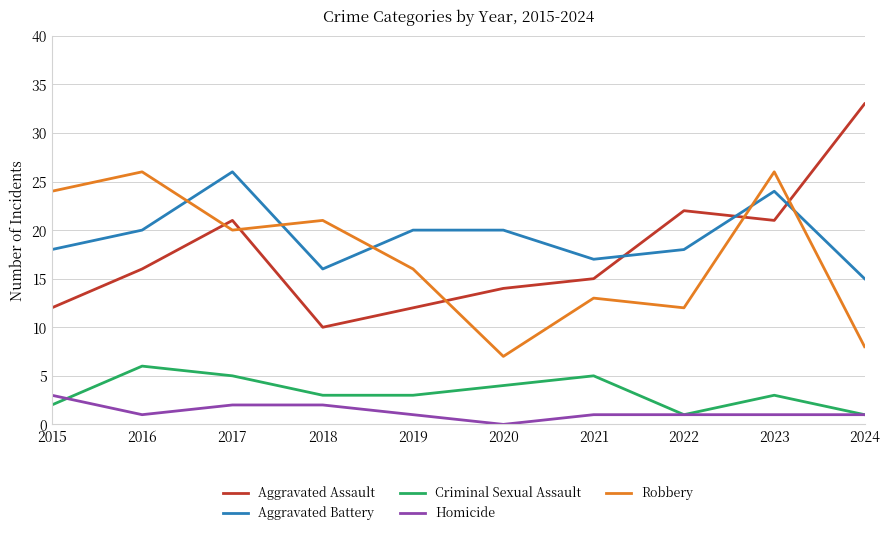

Which series has the widest spread of values?

Aggravated Assault